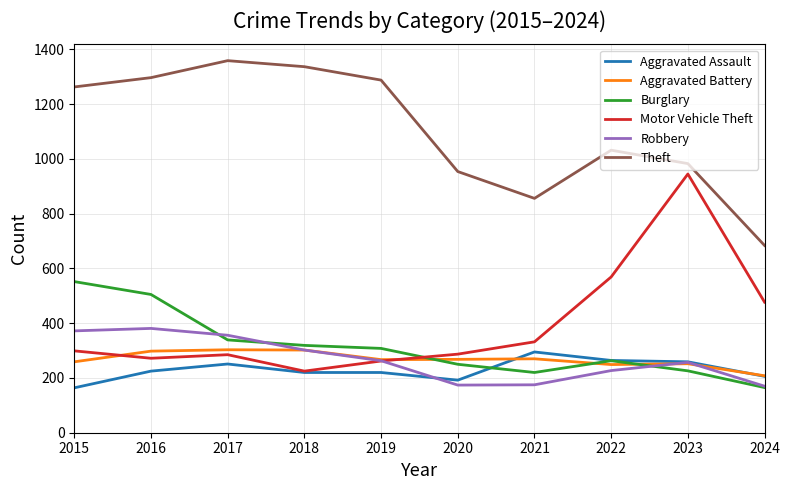

Which series has the largest total across all categories?

Theft